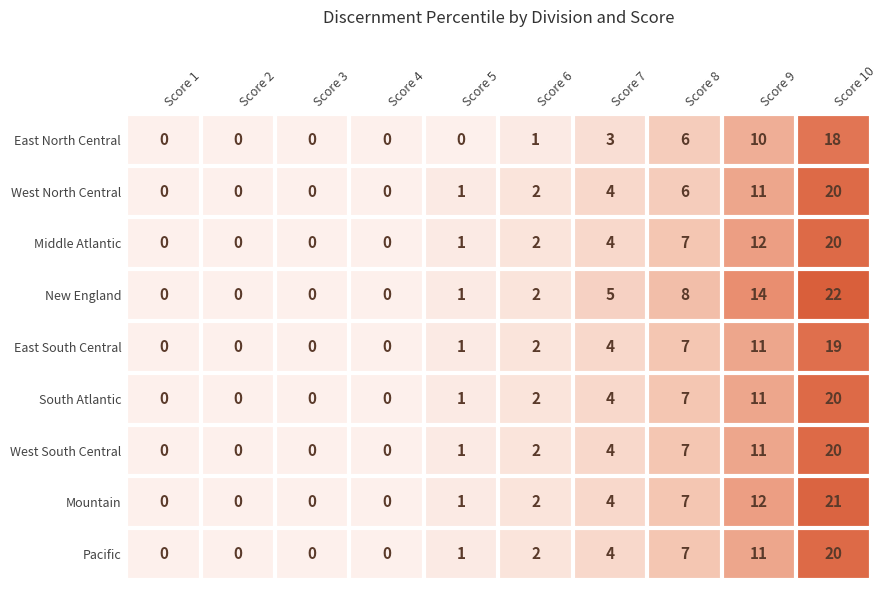

Which series has the widest spread of values?

New England